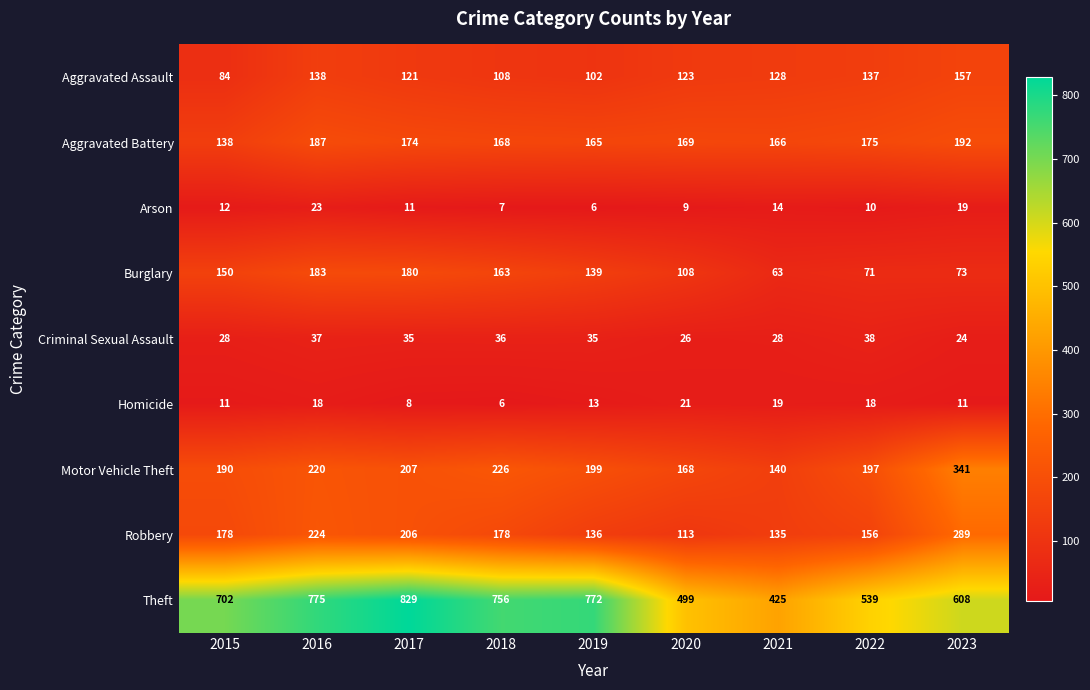

True or false: Arson has a value of 2 at 2020.

False